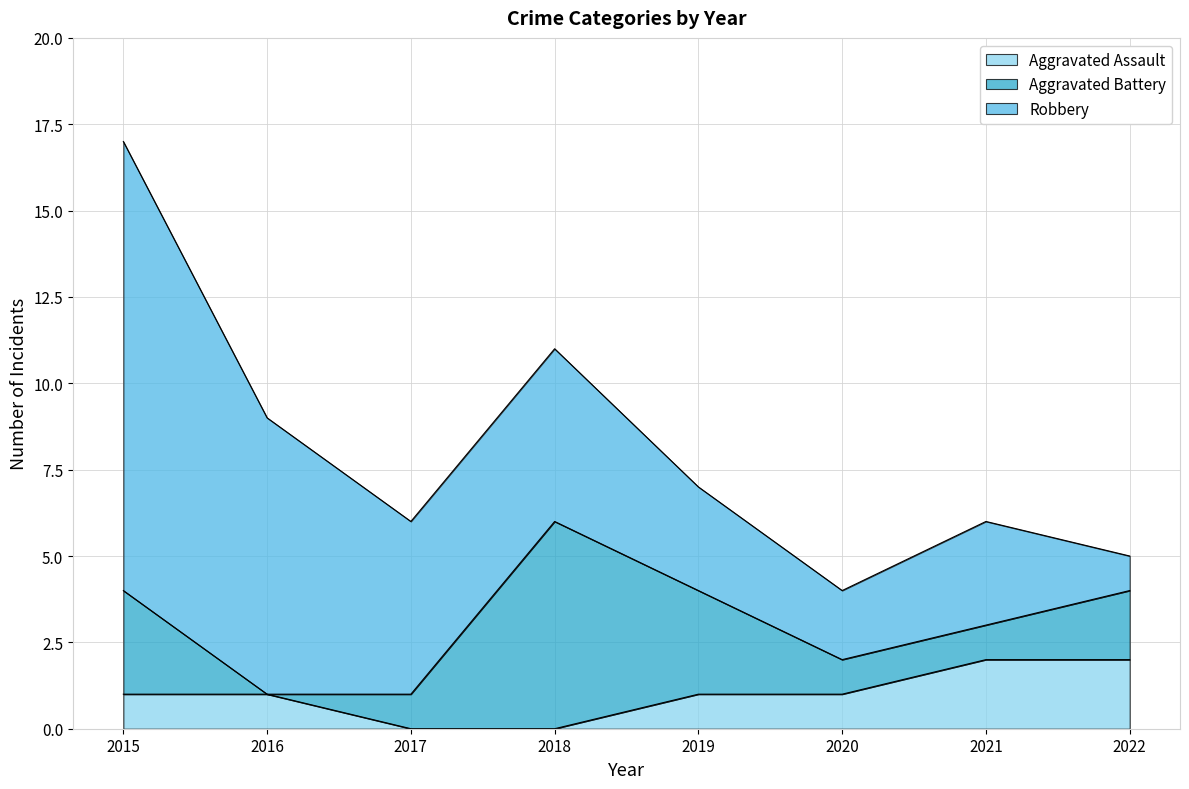

At which category is the sum across all series the highest?

2015